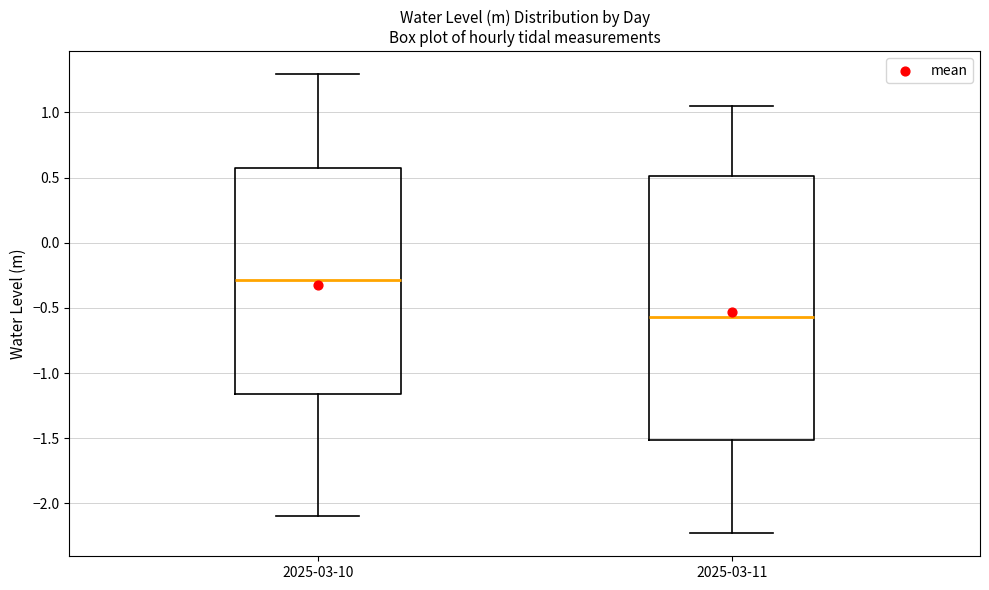

Which box has the highest median line?

2025-03-10